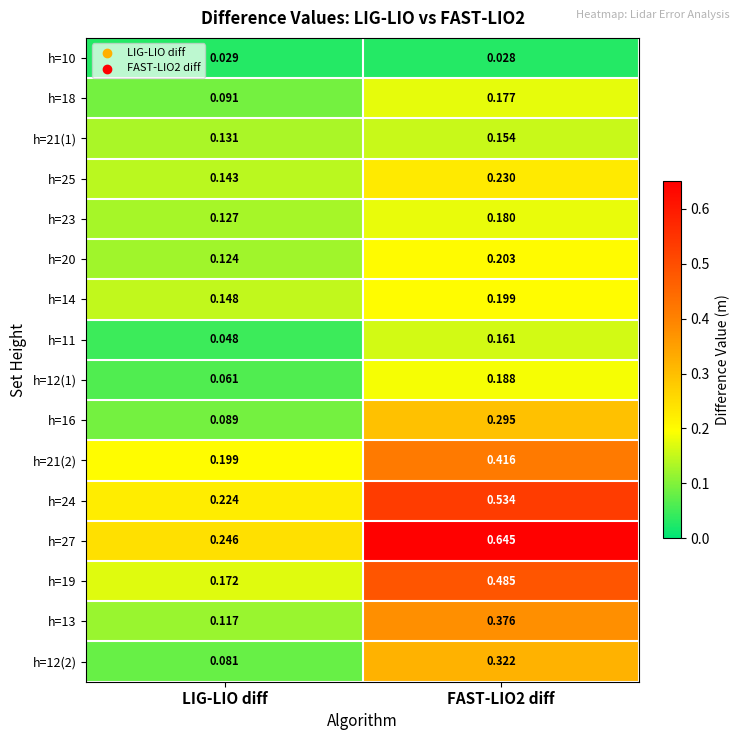

Which category has the lowest value in the h=25 series?

LIG-LIO diff